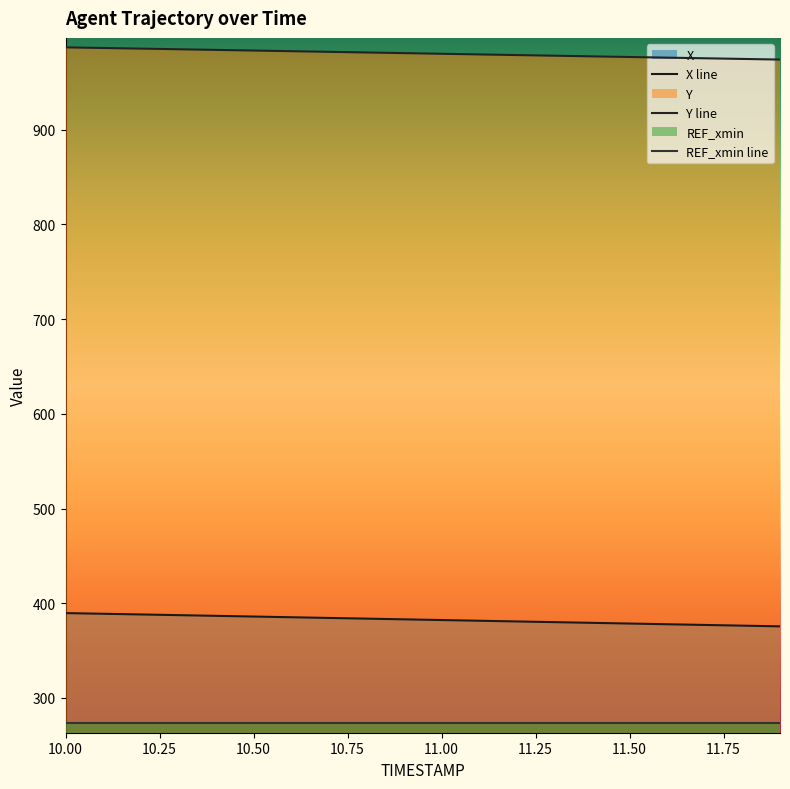

Which has a higher value, 11.7 or 10.7?

10.7